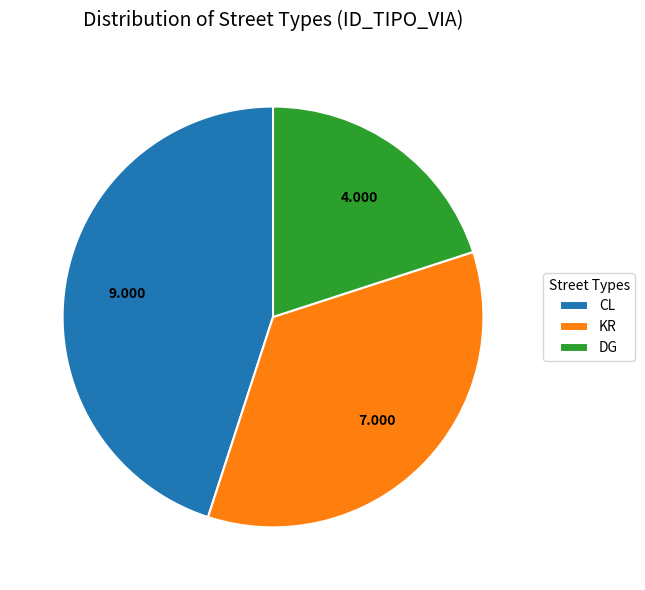

Between KR and DG, which is larger?

KR